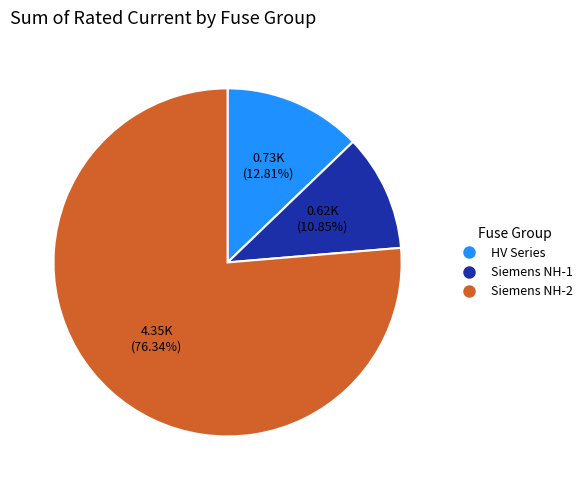

How many segments does this pie chart have?

3